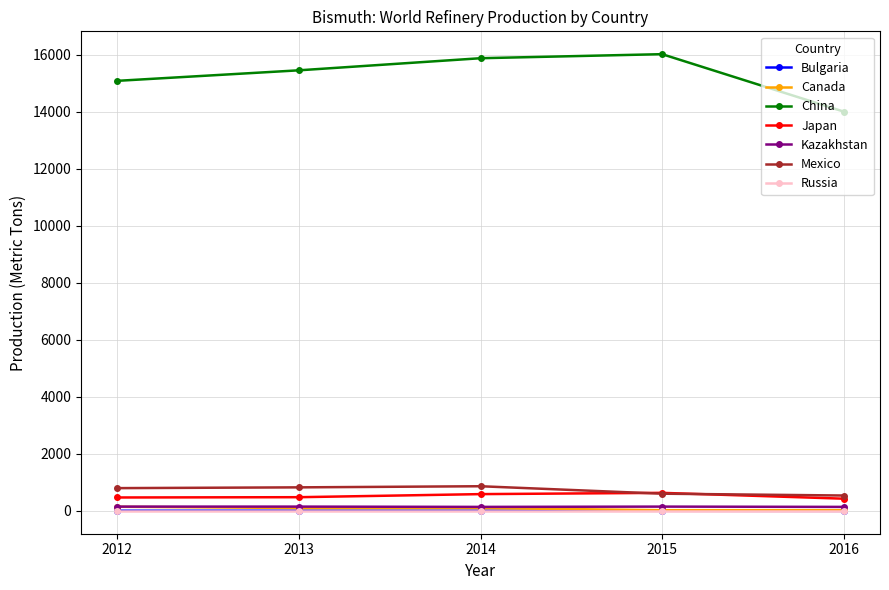

How many values in the Kazakhstan series are below 150?

2